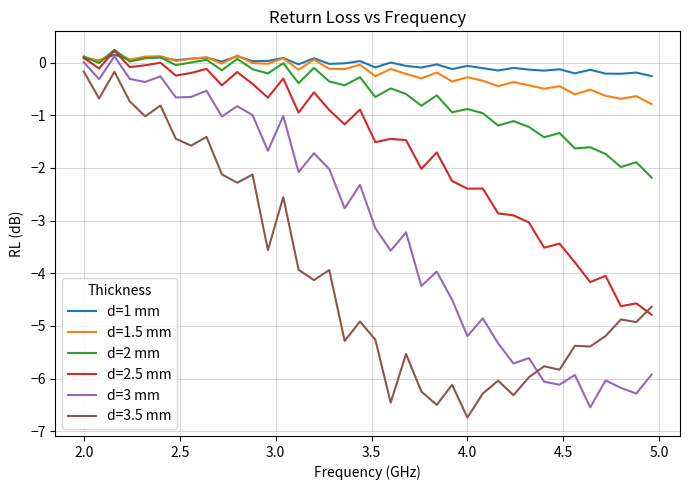

What are all the series names shown in the legend?

d=1 mm, d=1.5 mm, d=2 mm, d=2.5 mm, d=3 mm, d=3.5 mm